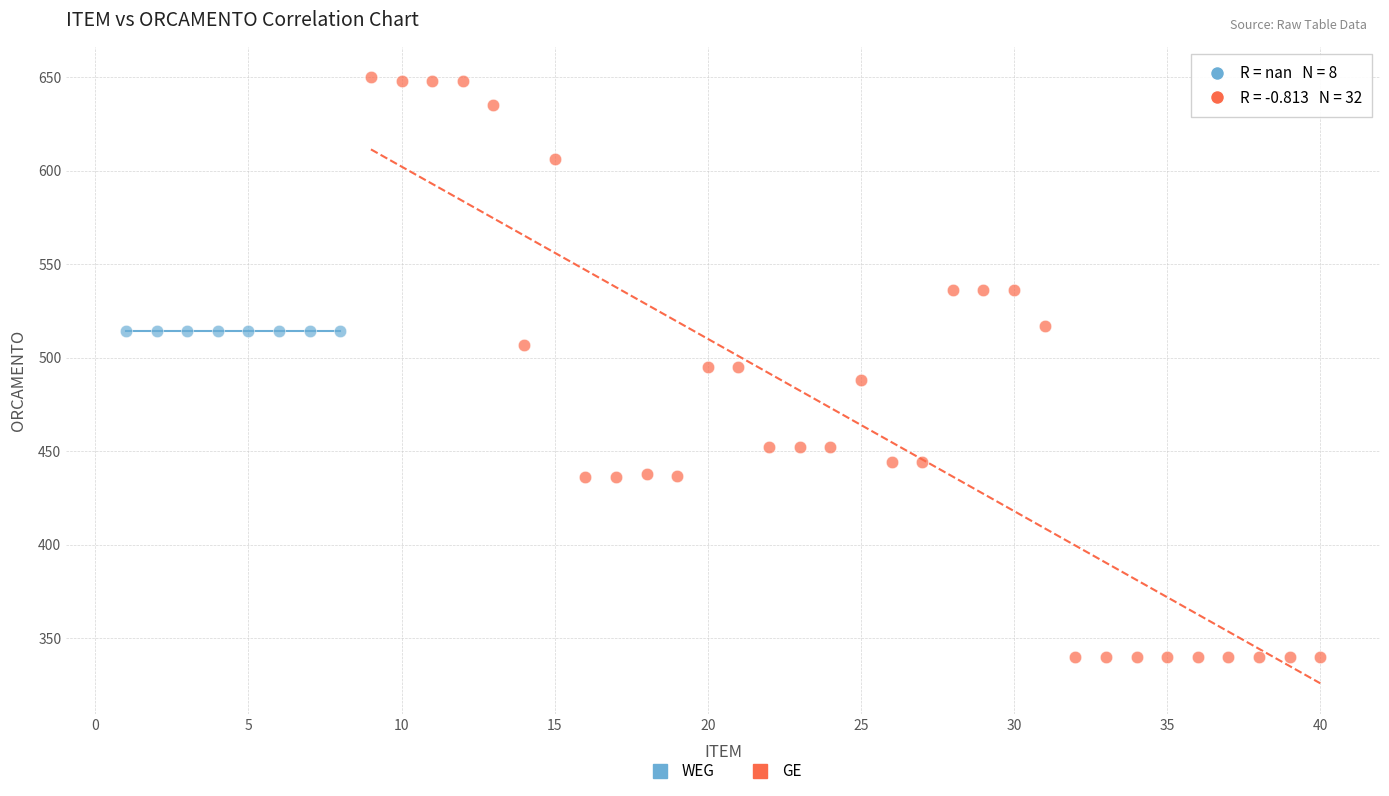

Which series reaches the maximum Y coordinate?

GE